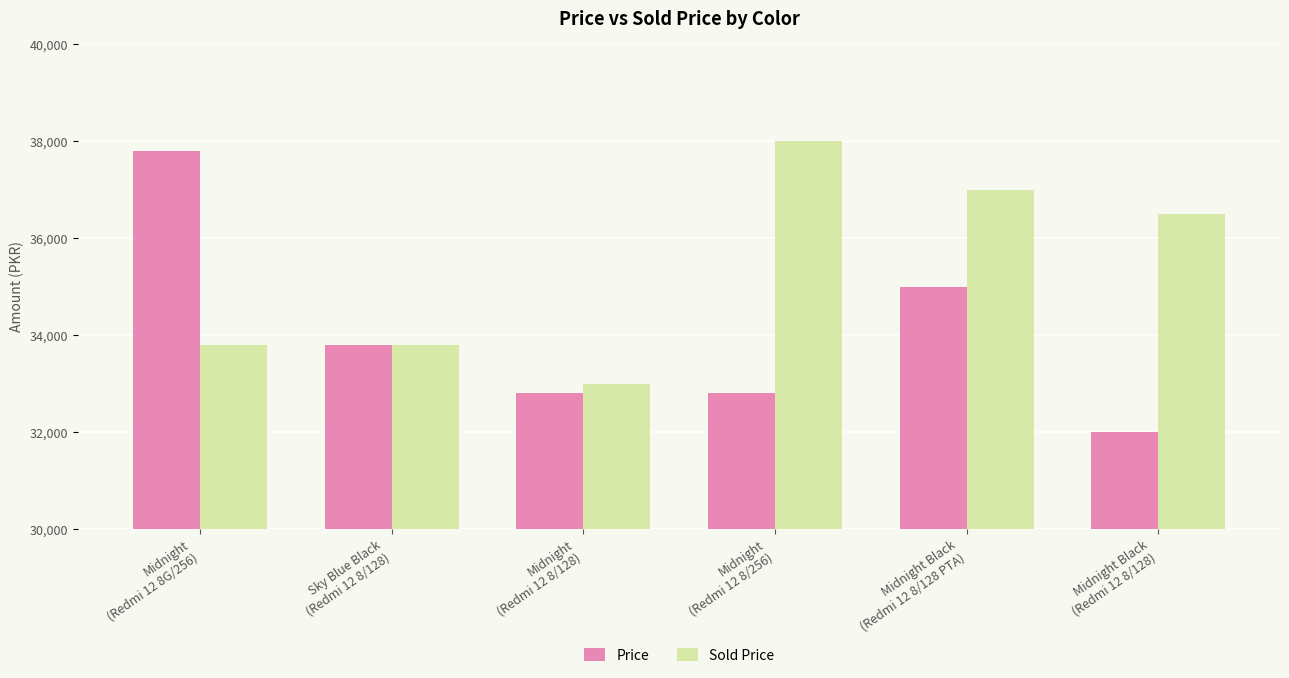

Which series has the largest range (max minus min)?

Price